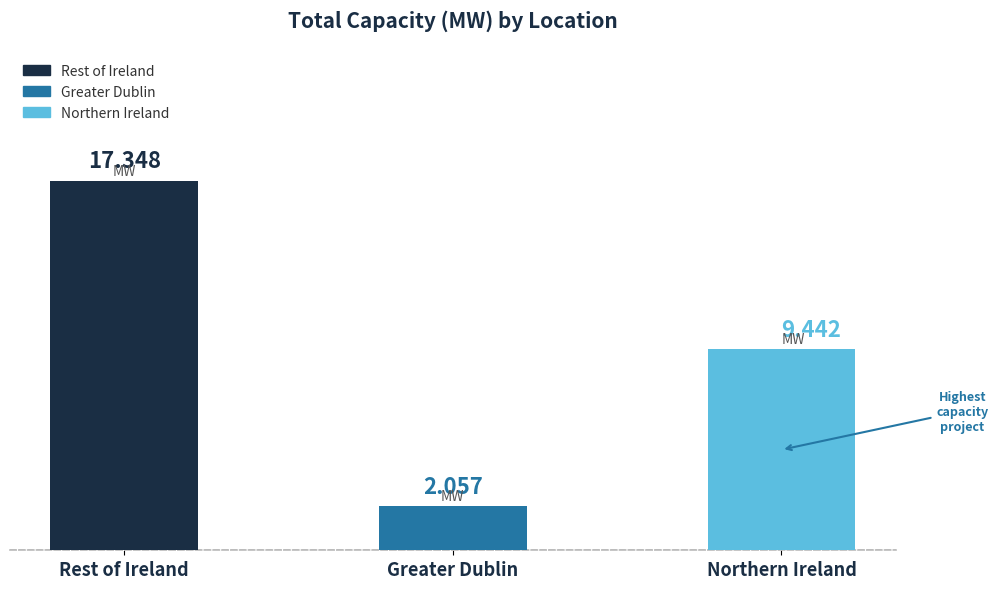

What is the label of the 2nd bar from the right?

Greater Dublin